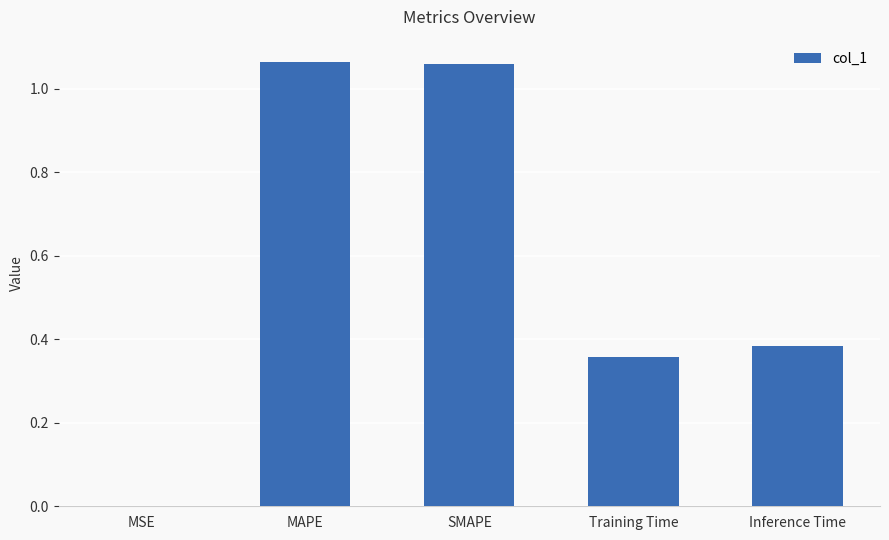

Which has a higher value, Training Time or MSE?

Training Time